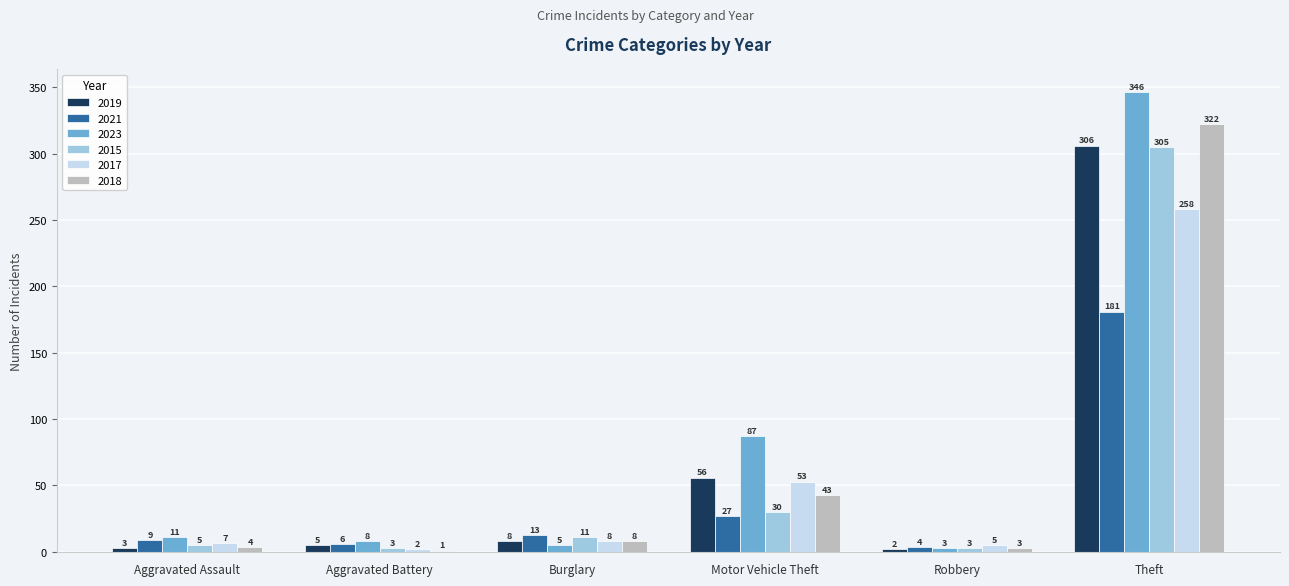

What is the sum of all 2015 values?

357